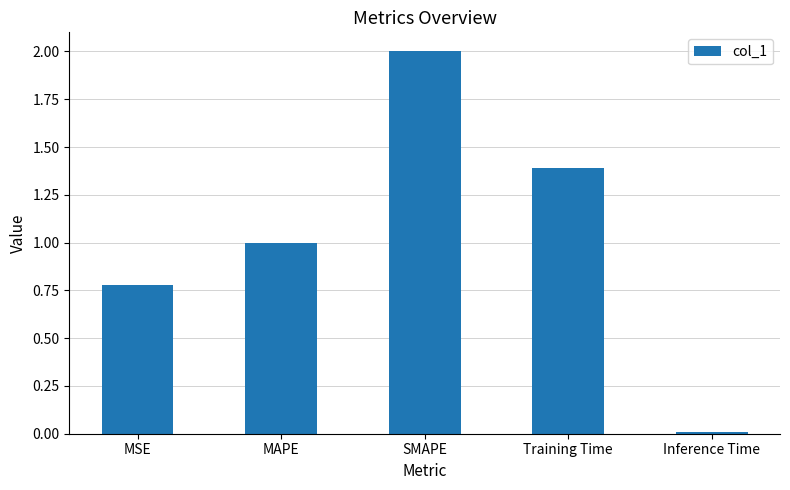

Rank the categories by value from lowest to highest.

Inference Time, MSE, MAPE, Training Time, SMAPE